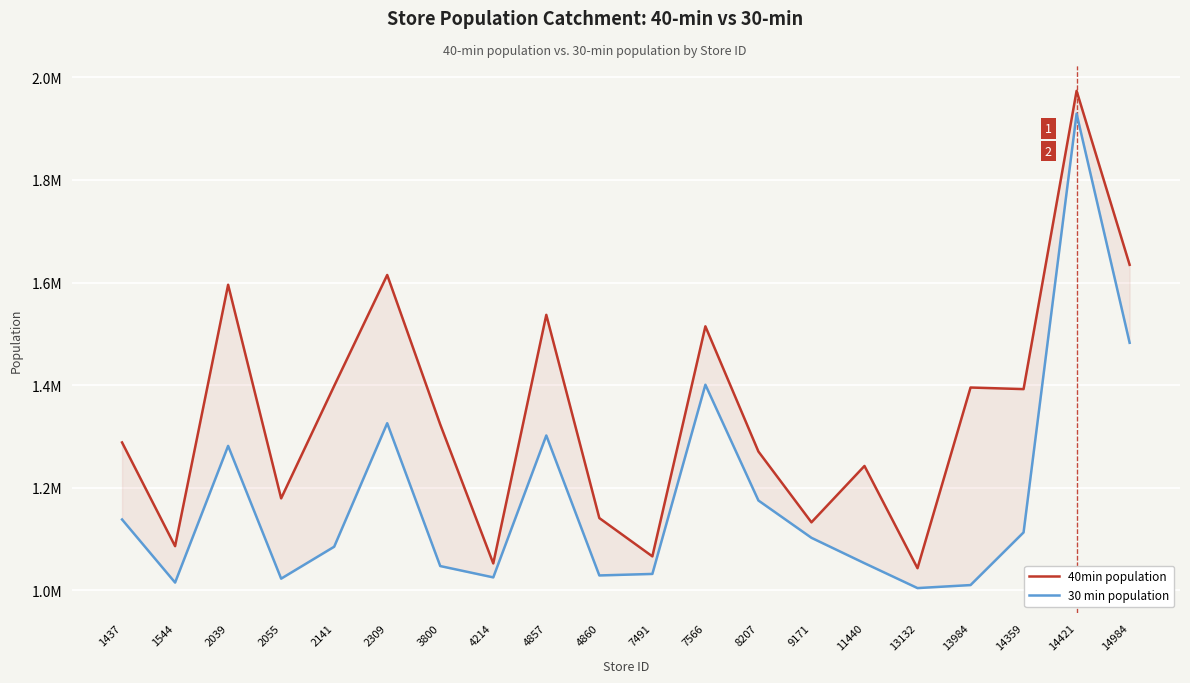

How many interior local valleys does the 30 min population series have?

5